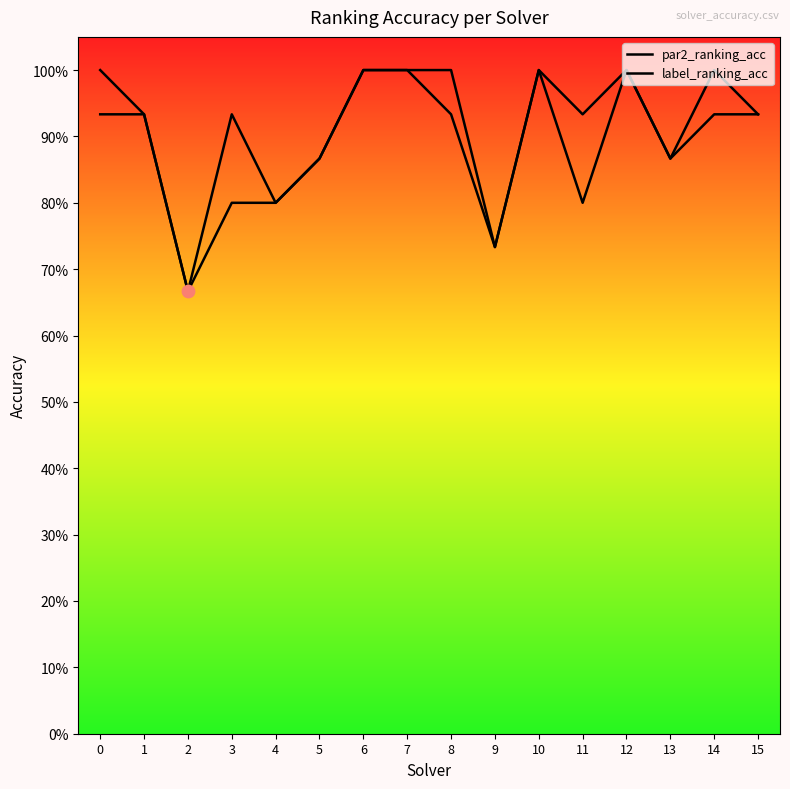

Is the value of label_ranking_acc at 15 greater than the value of par2_ranking_acc at 0?

No